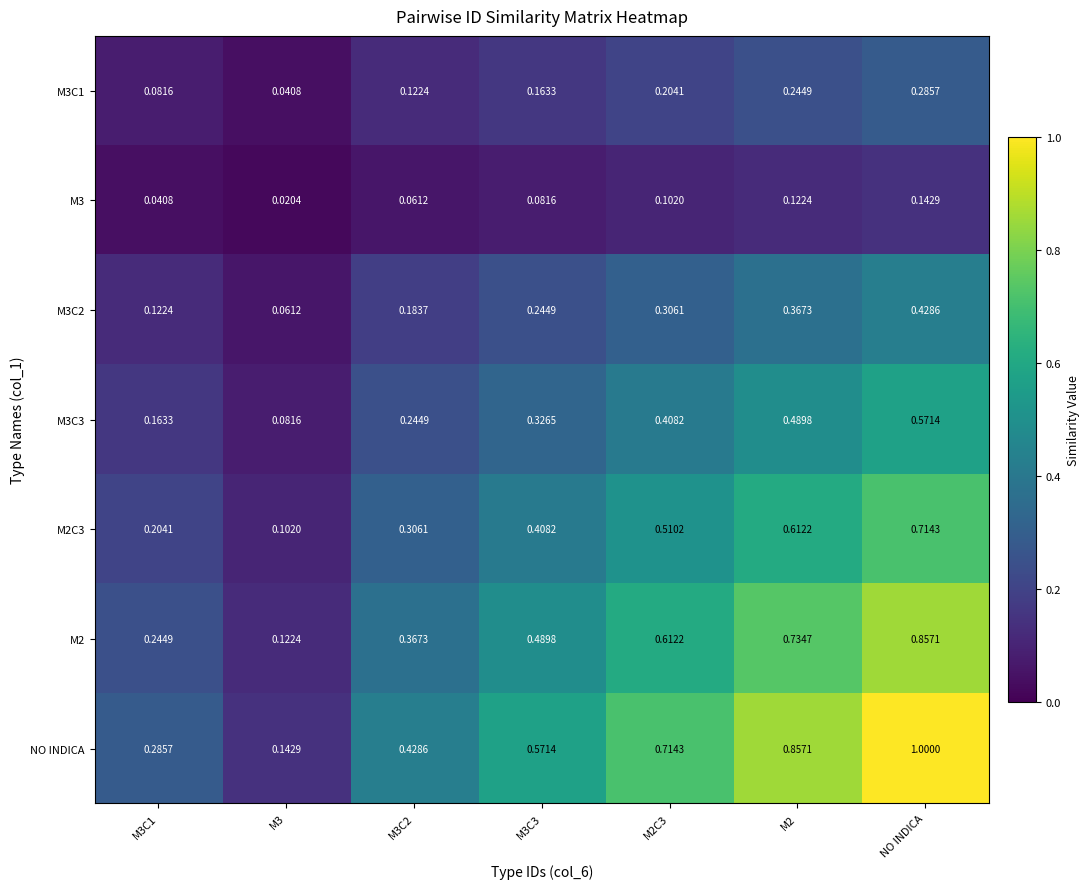

Which series has the widest spread of values?

NO INDICA